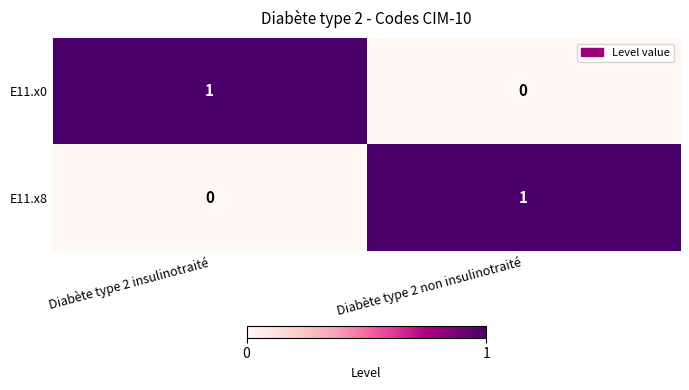

At which label is E11.x8 closest to 0?

Diabète type 2 insulinotraité